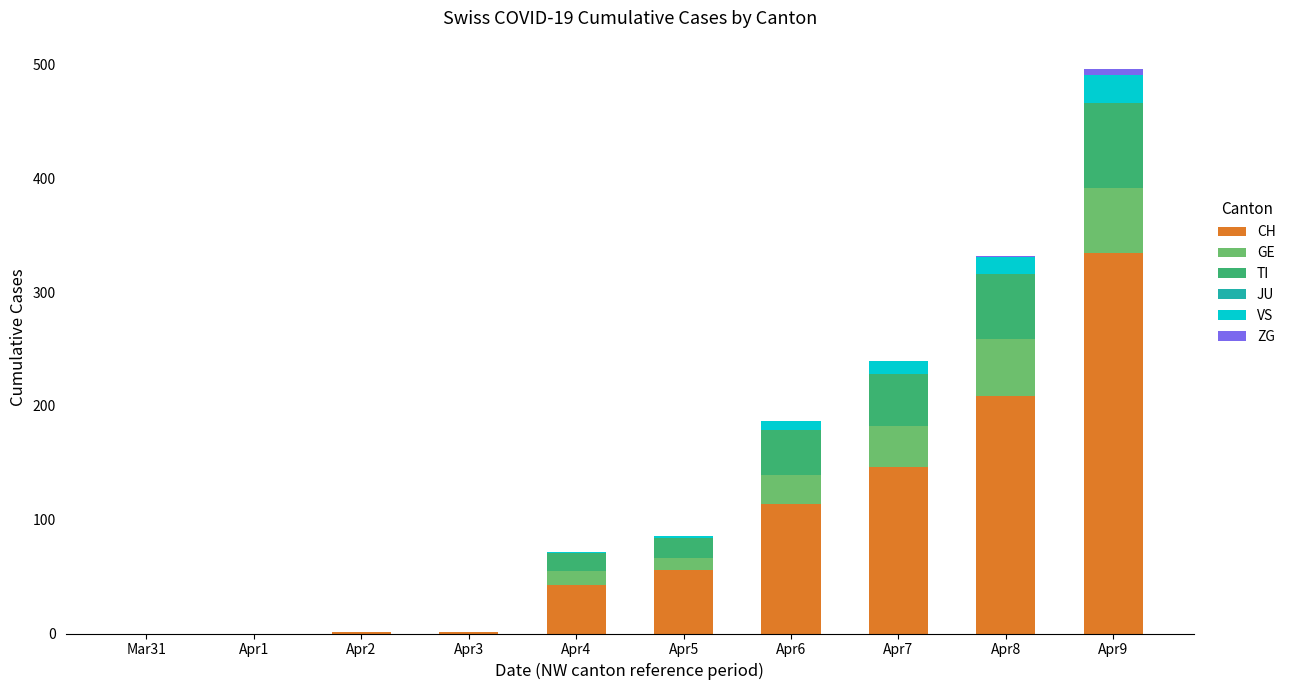

Which category has the highest value in the CH series?

Apr9